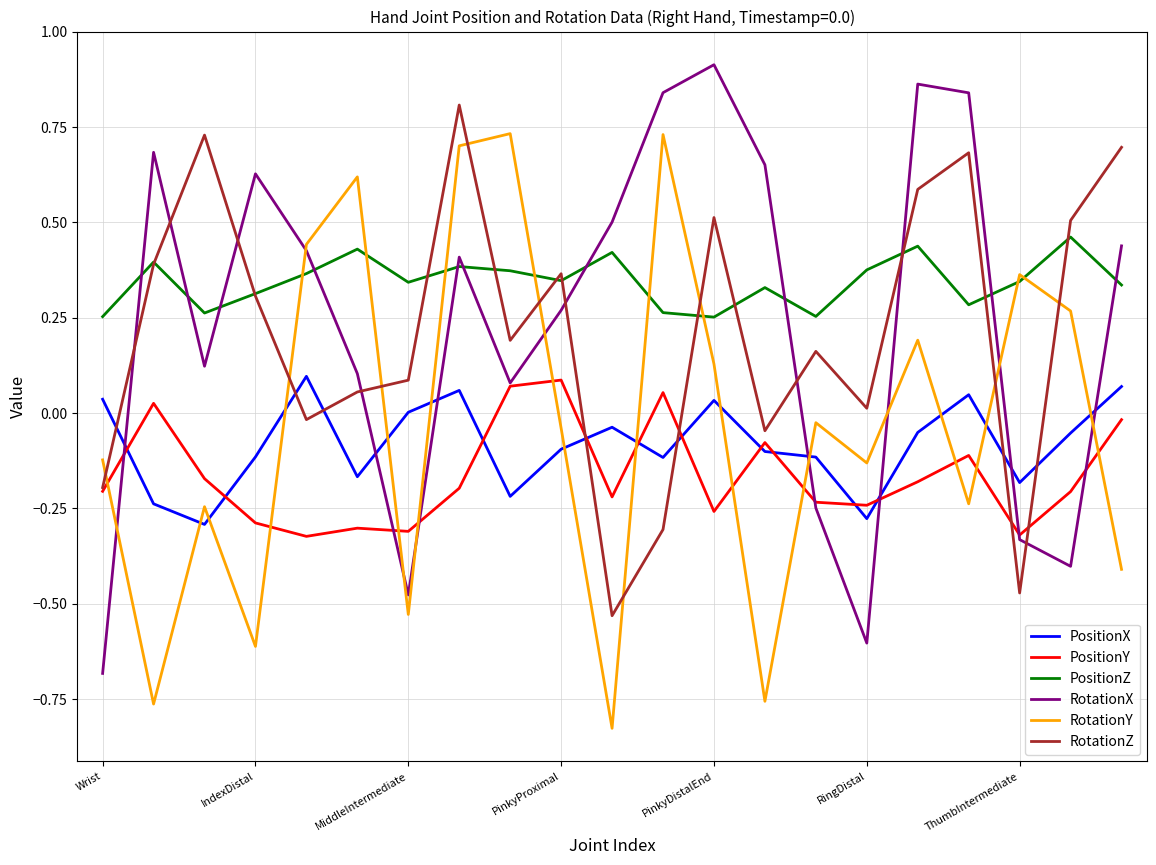

How many intersections are there between PositionX and RotationZ?

7